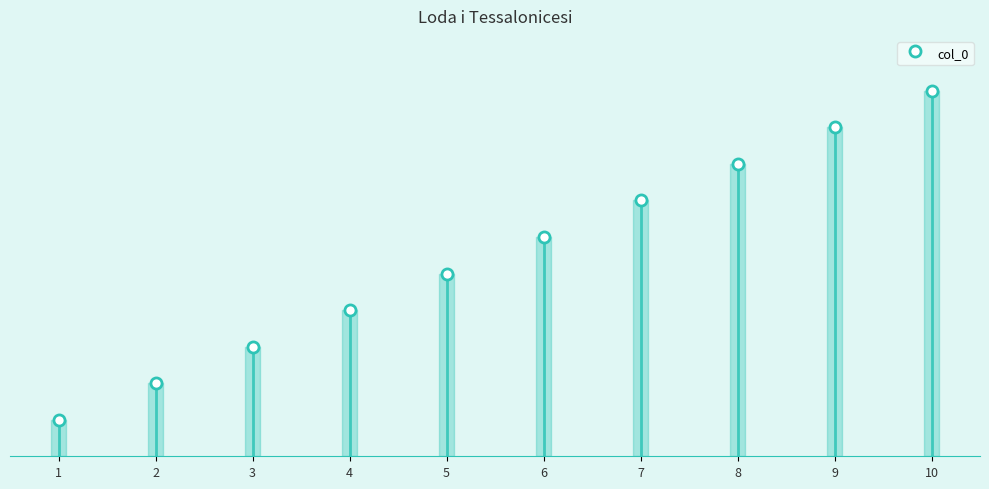

List the labels in order of value, smallest first.

1, 2, 3, 4, 5, 6, 7, 8, 9, 10